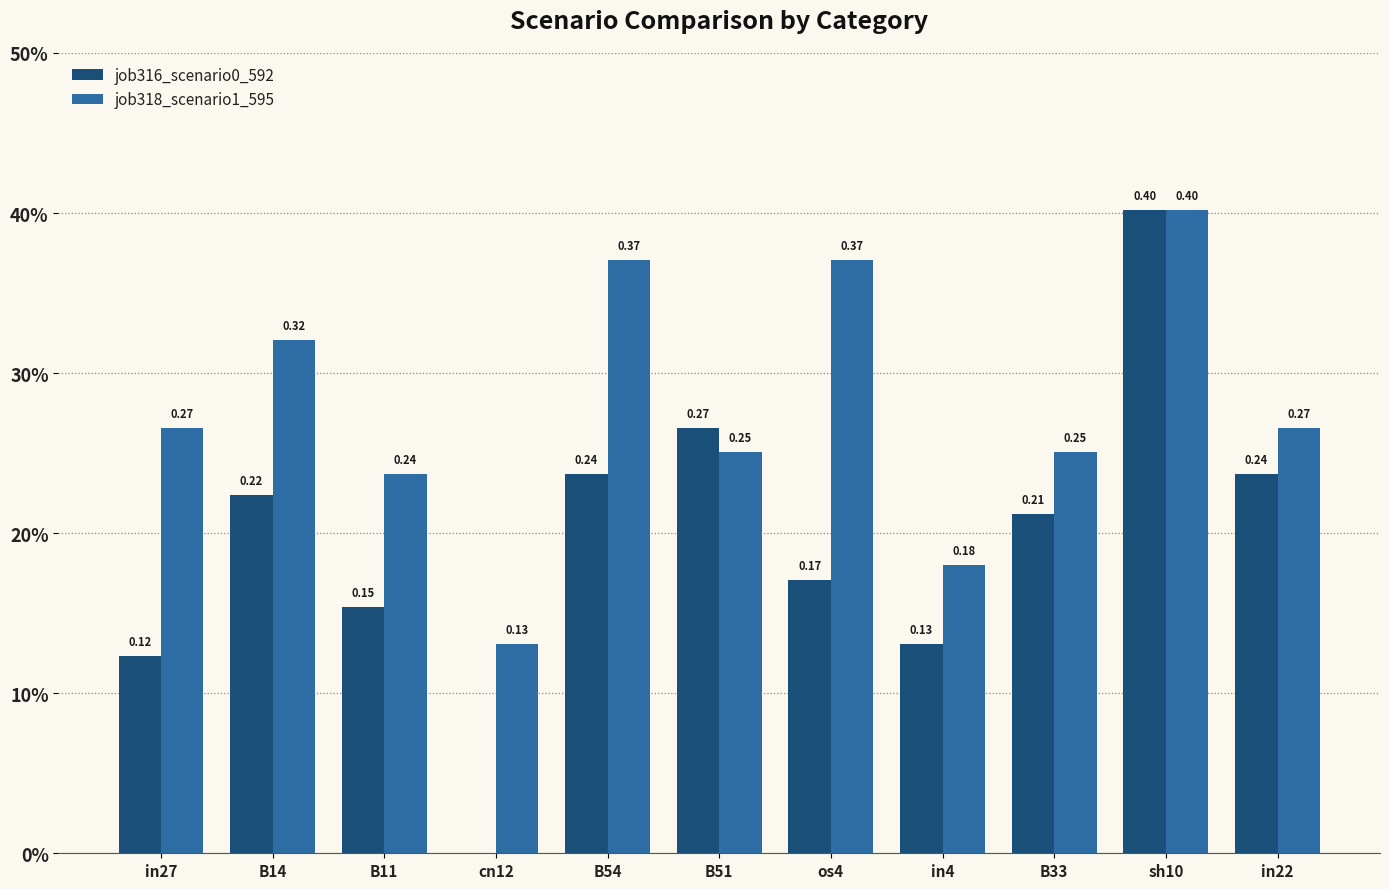

Where is job316_scenario0_592 nearest to the value 0?

cn12